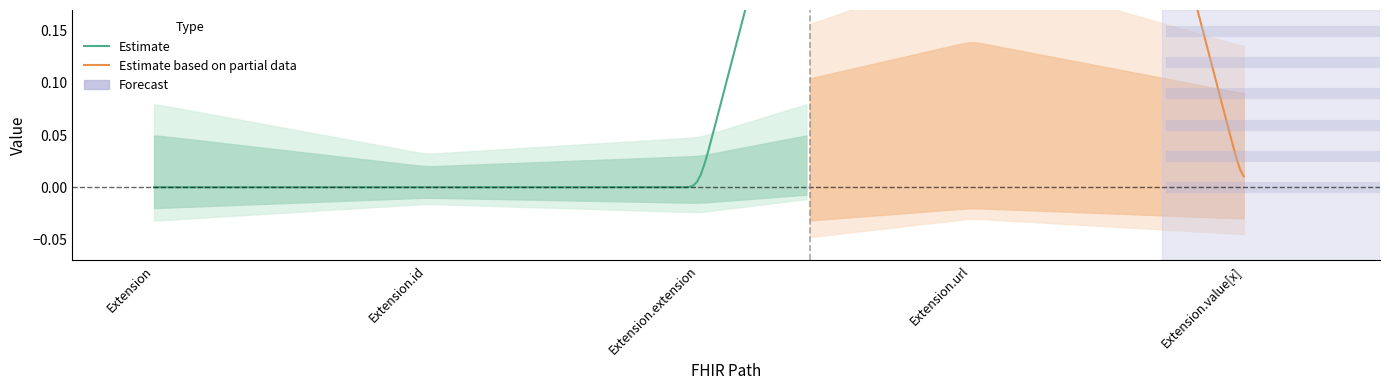

Reading right to left, extract all data points from this chart.

Min: Extension.value[x]=0	Extension.url=1	Extension.extension=0	Extension.id=0	Extension=0
Base Min: Extension.value[x]=0	Extension.url=1	Extension.extension=0	Extension.id=0	Extension=0